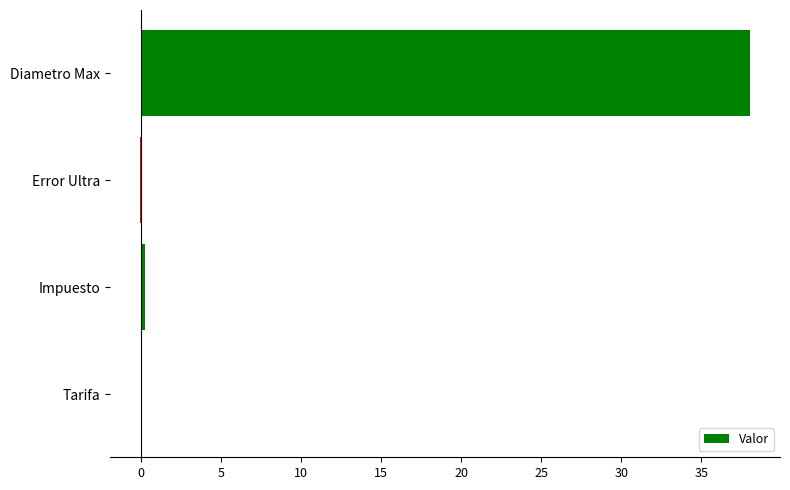

What is the sum of all values?

38.3